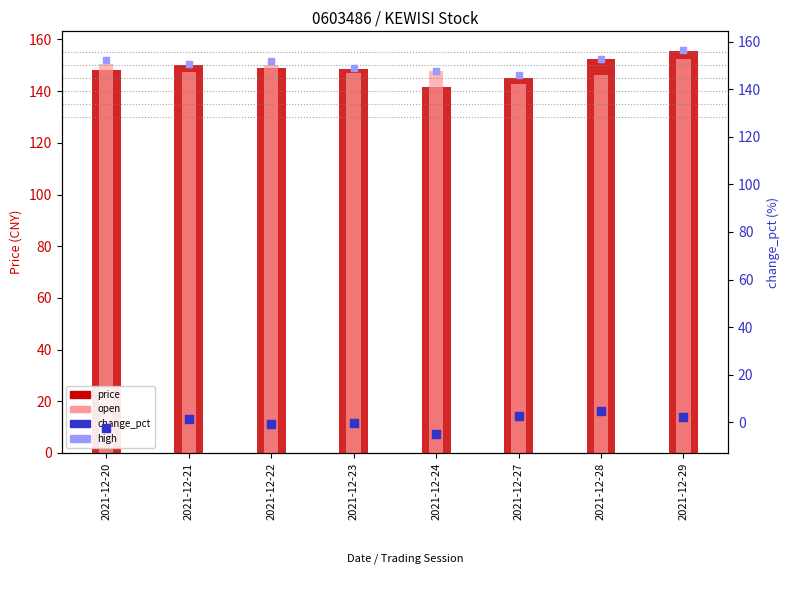

What are all the series names shown in the legend?

price, open, change_pct (%), high (right)